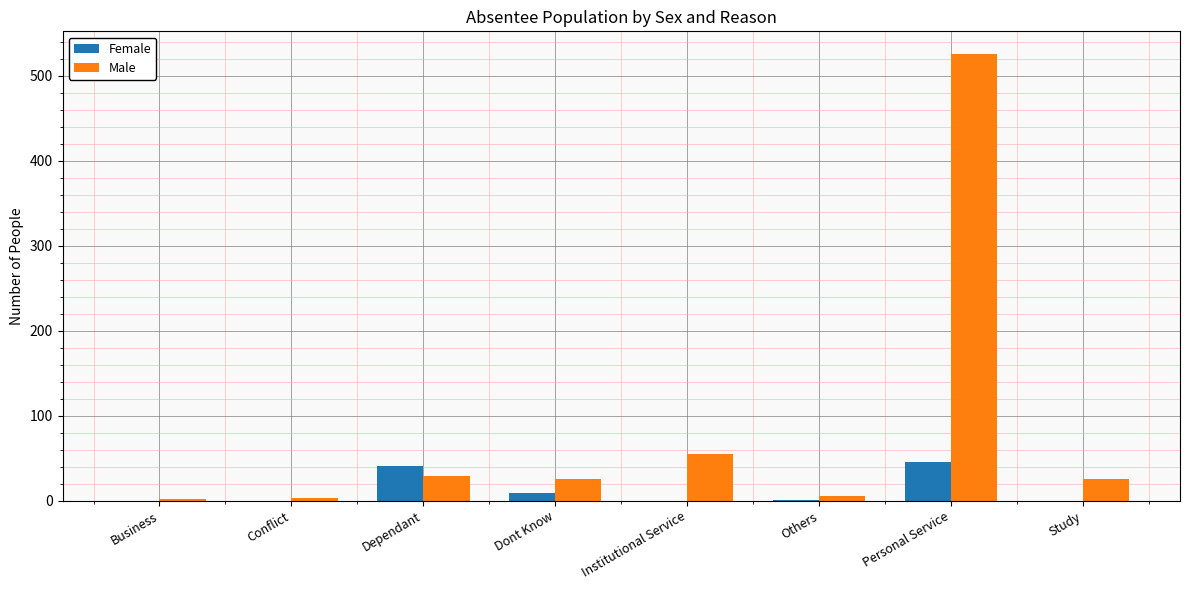

At which category does the chart reach its peak across all series?

Personal Service